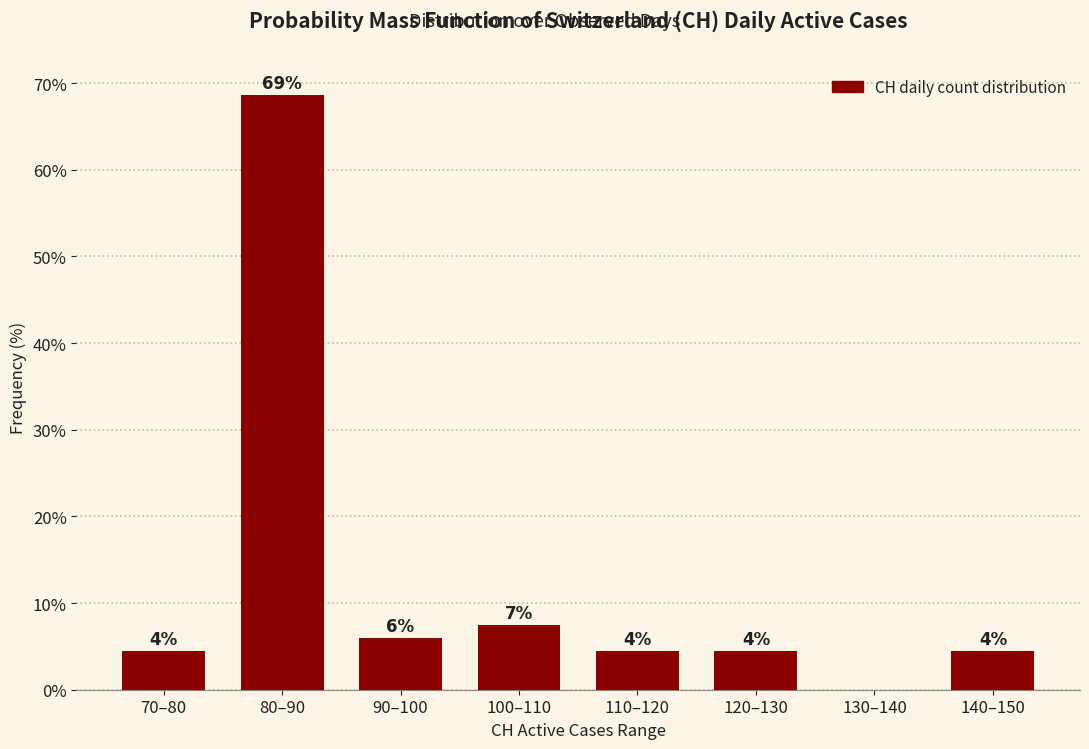

Are the bars horizontal?

No